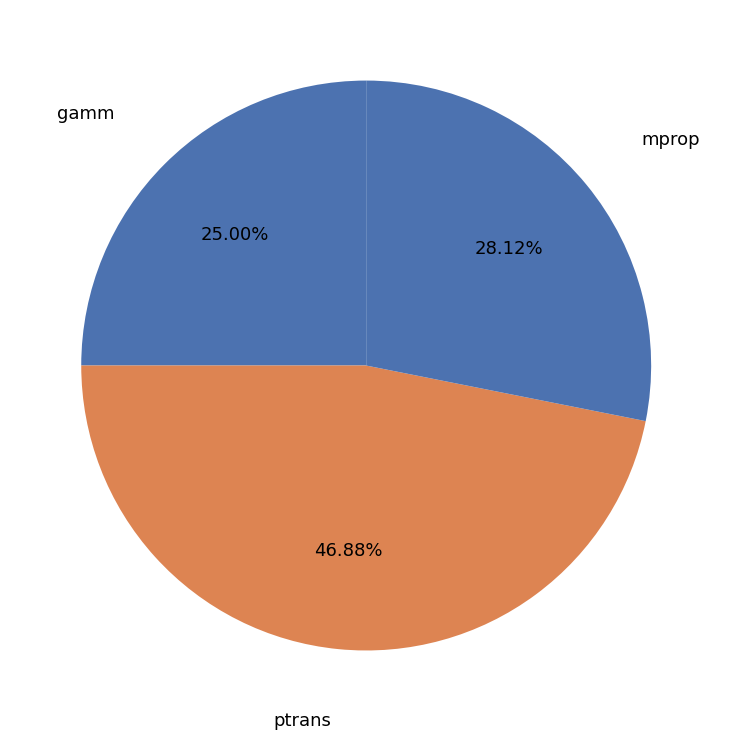

To the nearest percent, what is the average slice percentage?

33%